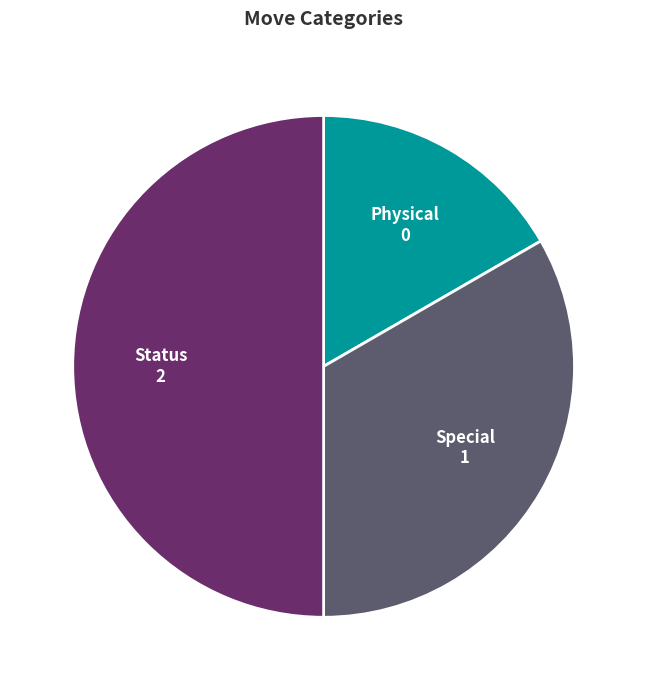

Which category has the smallest portion of the pie?

Physical